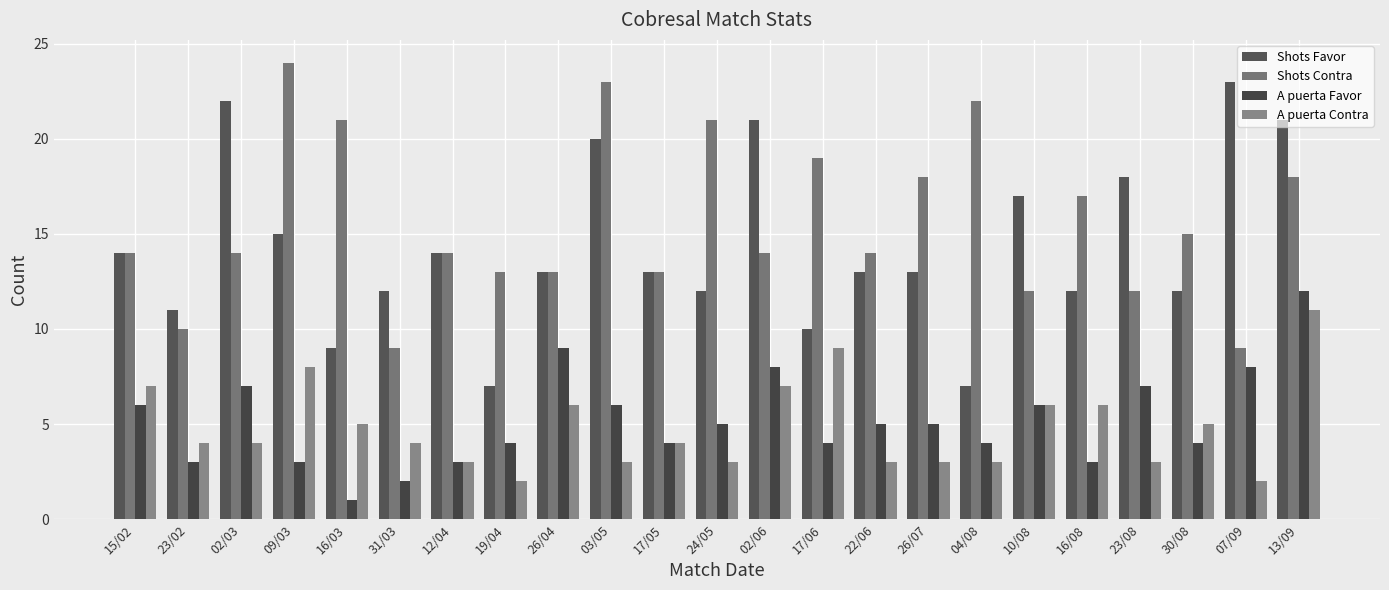

Is the value of Shots Contra at 17/05 greater than the value of A puerta Contra at 23/02?

Yes